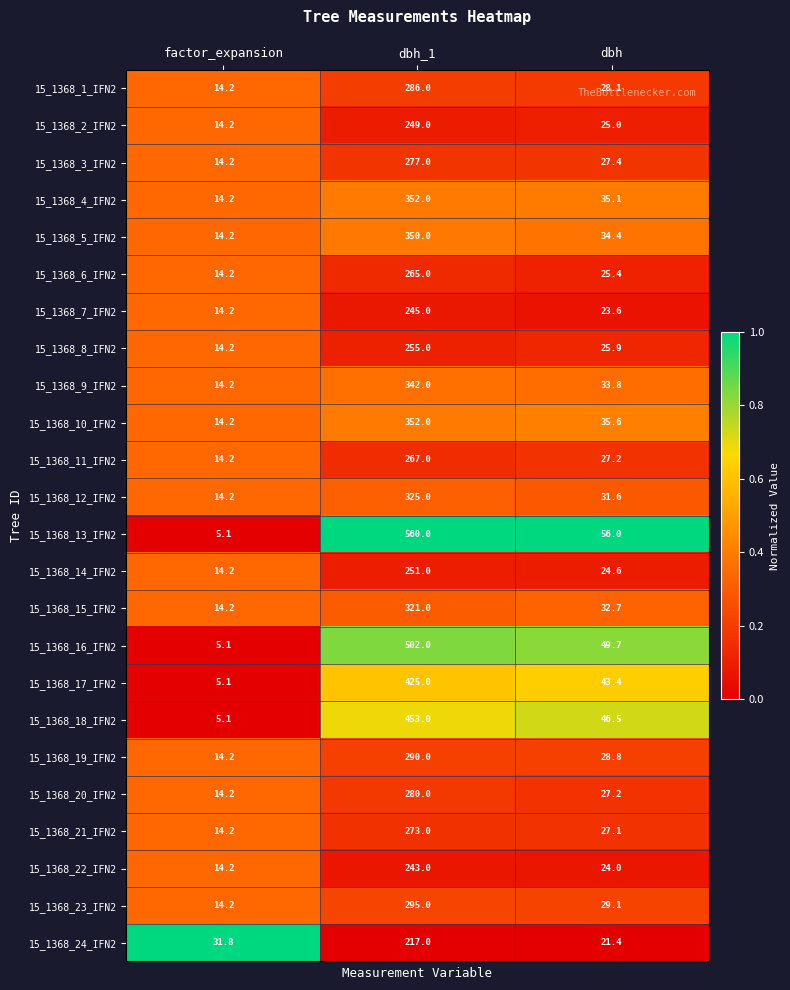

At which label does 15_1368_2_IFN2 first exceed 25?

dbh_1